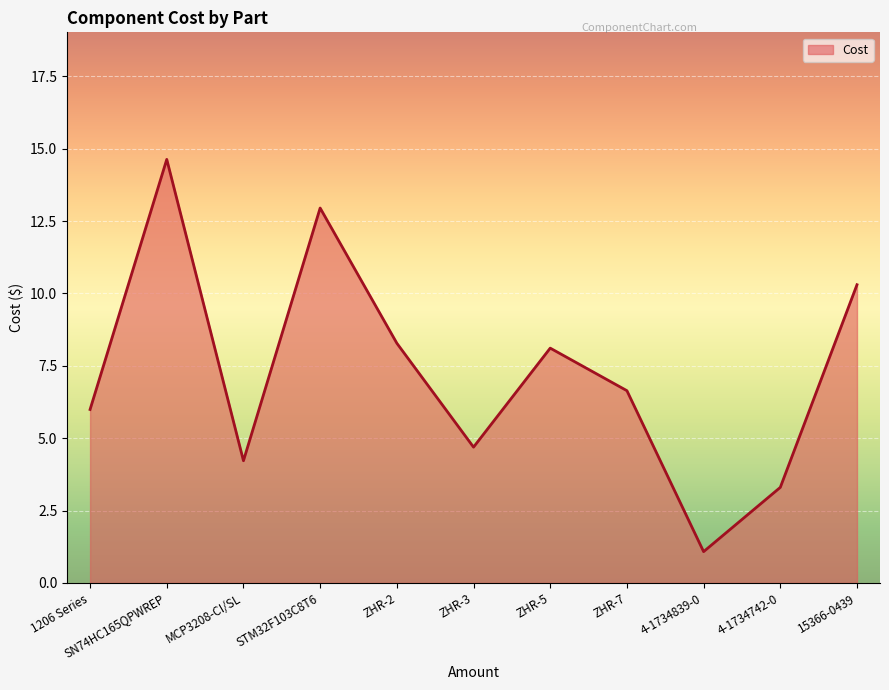

What is the change in value from 1206 Series to 15366-0439?

+4.3